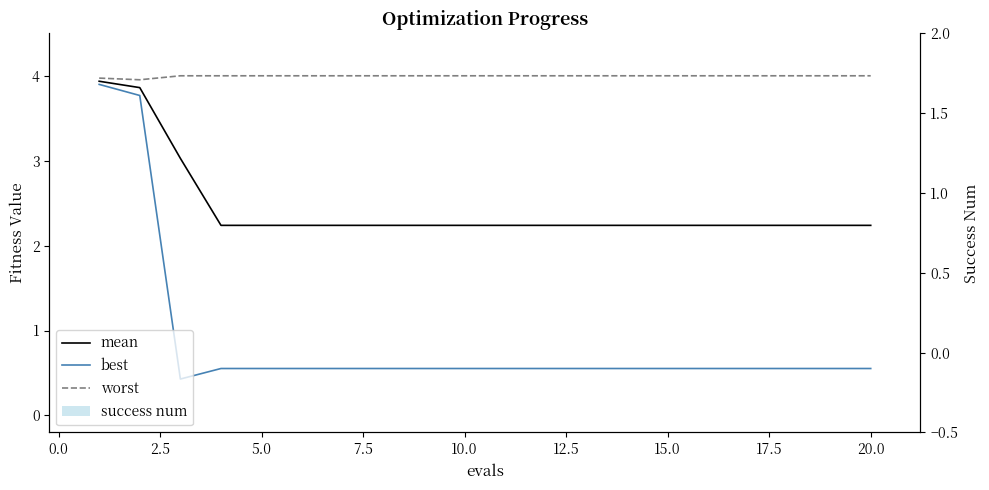

What is the sum of all worst values?

79.9